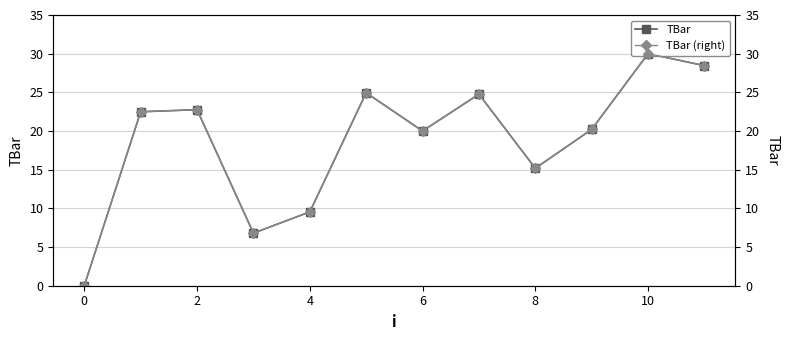

Rank the series at 10 from highest to lowest value.

TBar, TBar (right)